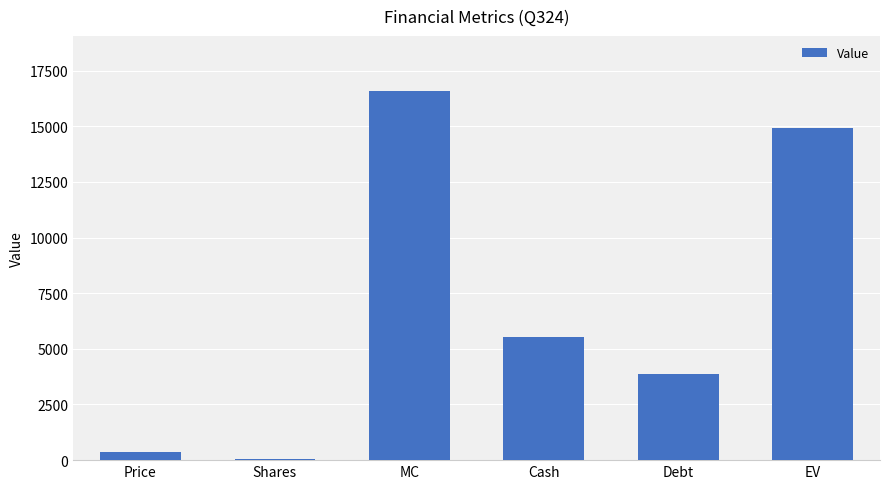

At which label is the value closest to 8308?

Cash